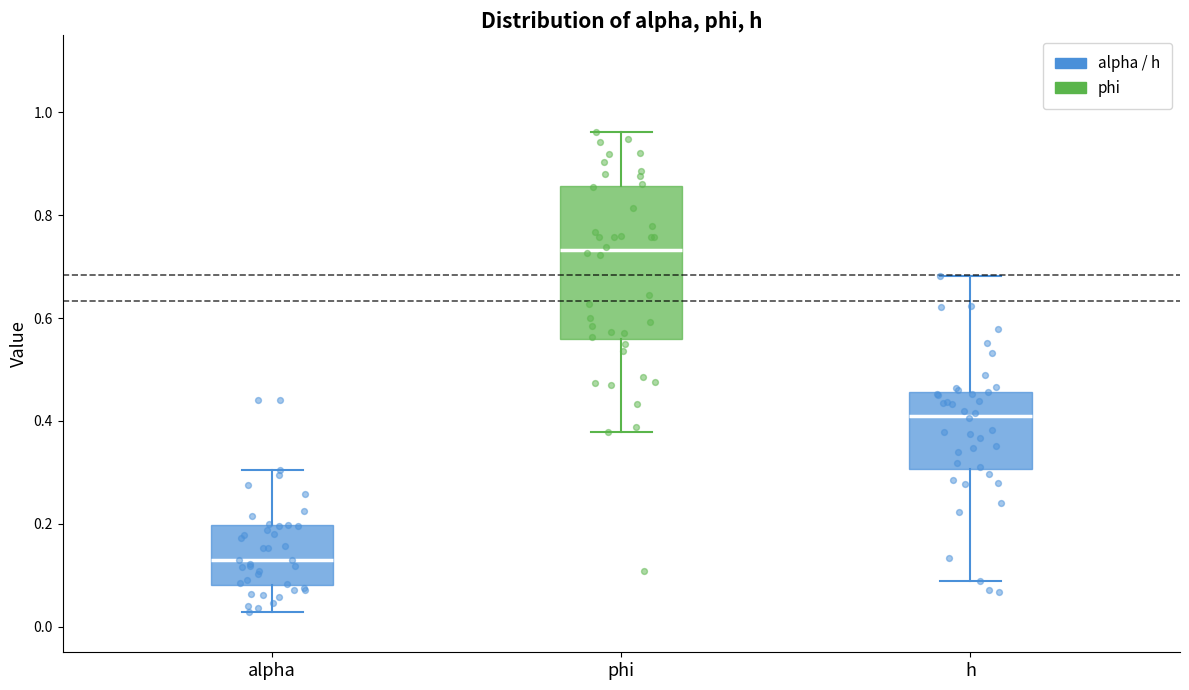

Where does the upper whisker of the box for phi end on the y-axis? The values are not printed on the chart, so give them approximately, as read against the axis.

0.96